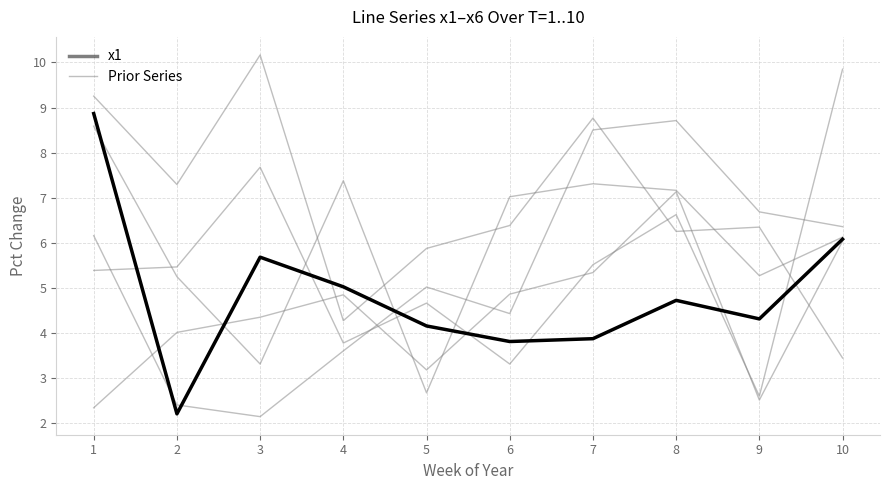

Which series has the largest total across all categories?

Prior Series